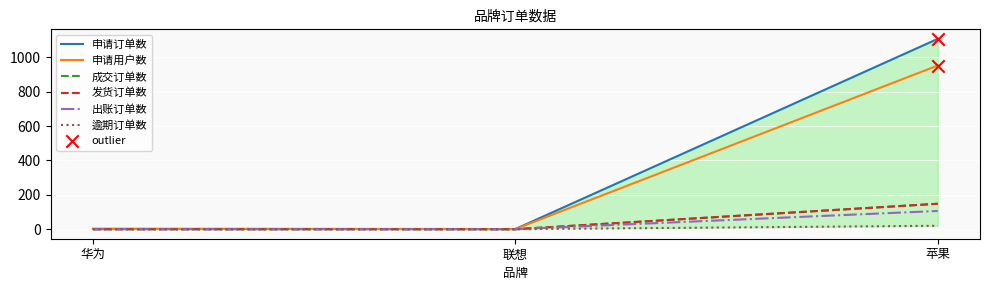

What is the total value across all series at 华为?

4